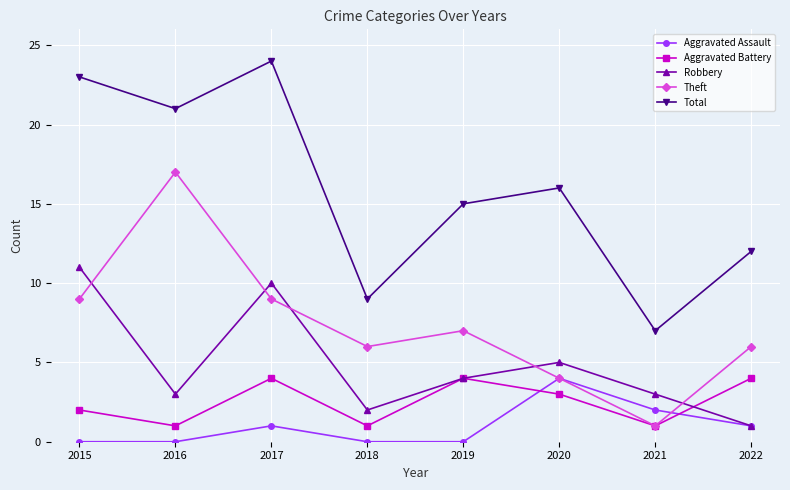

True or false: Total and Aggravated Assault intersect in this chart.

False